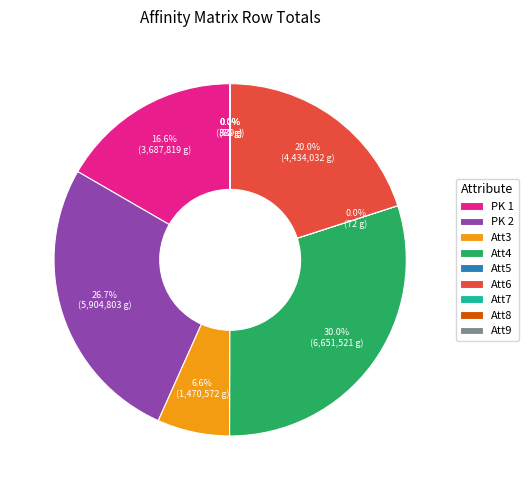

Between PK 1 and Att3, which is larger?

PK 1